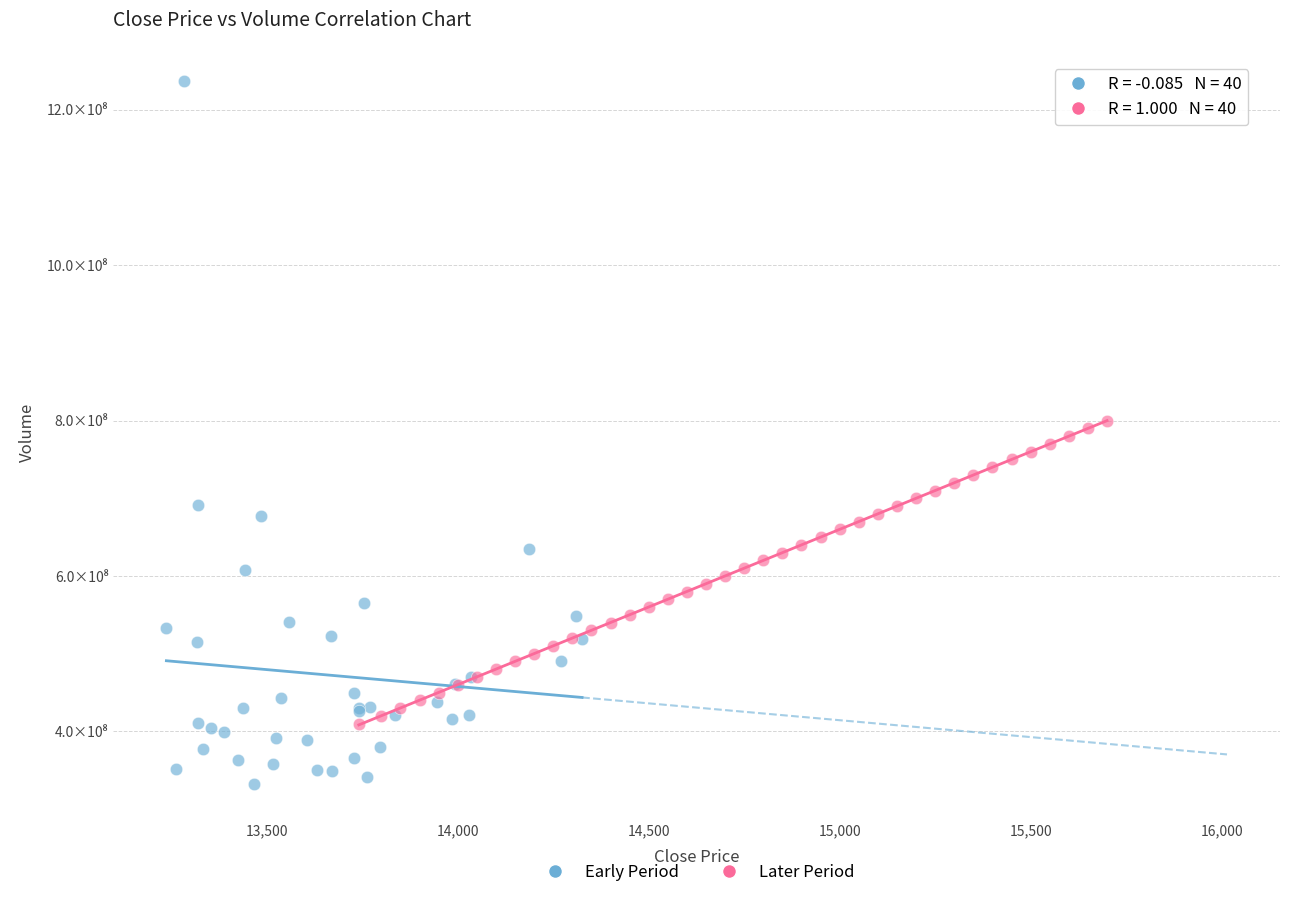

Which series has the largest Y range (max minus min)?

Early Period